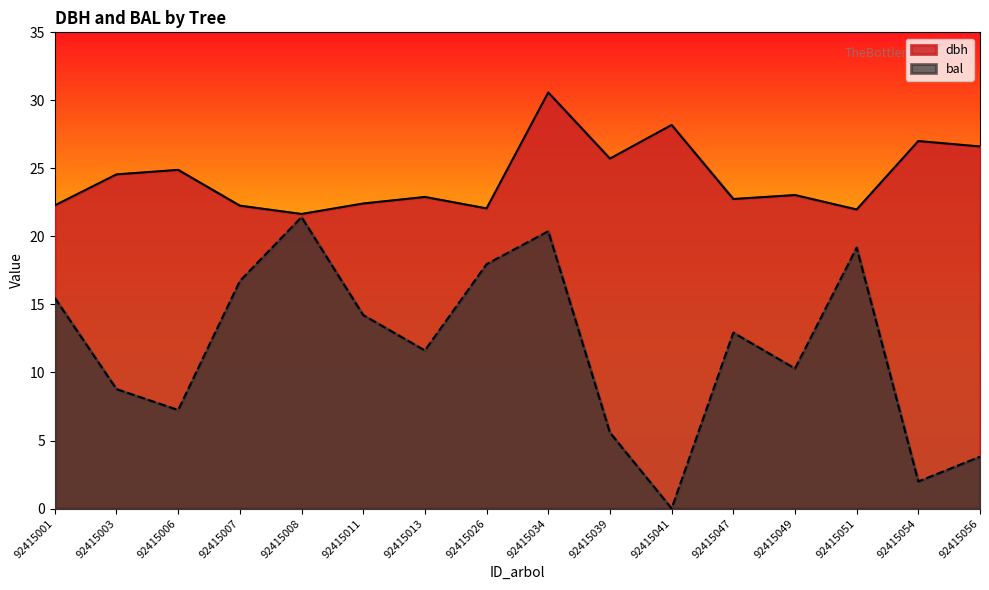

Which series changed the most between 92415007 and 92415034?

dbh